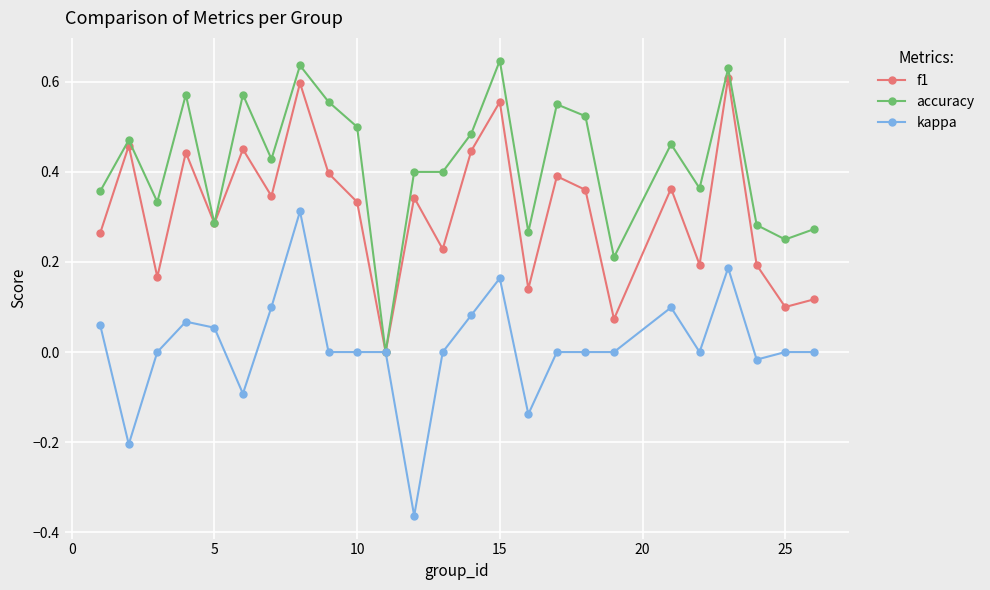

Which series has the largest range (max minus min)?

kappa